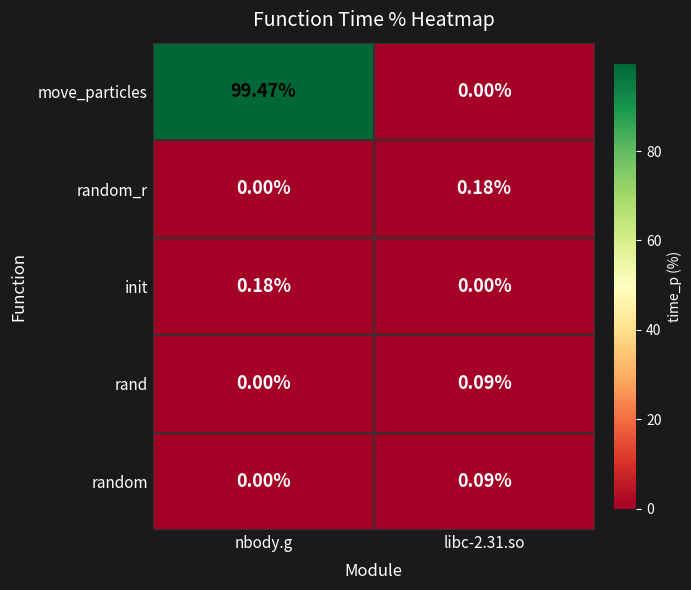

Which series has the largest total across all categories?

move_particles